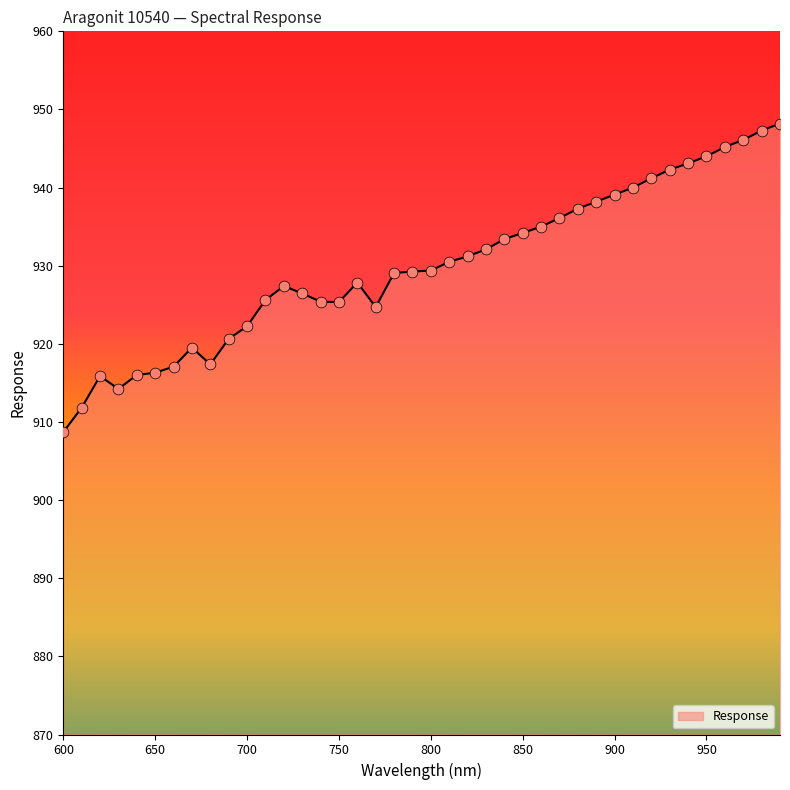

What is the difference between the maximum and minimum values?

39.5